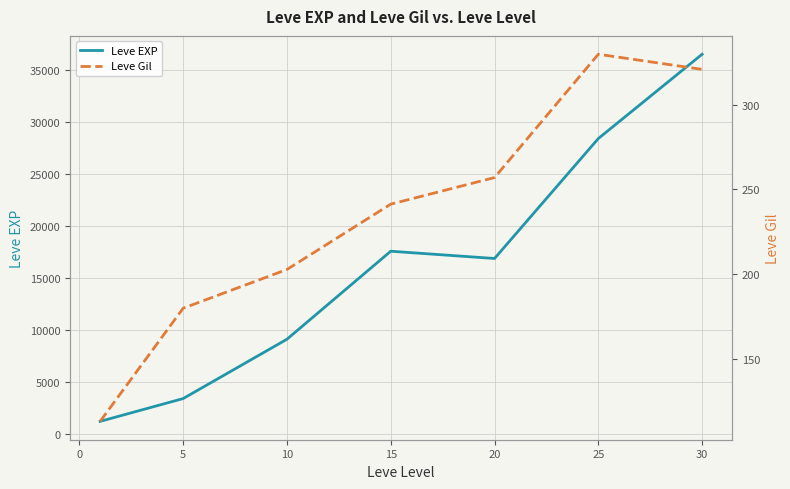

True or false: Leve Gil and Leve EXP cross at least once.

False